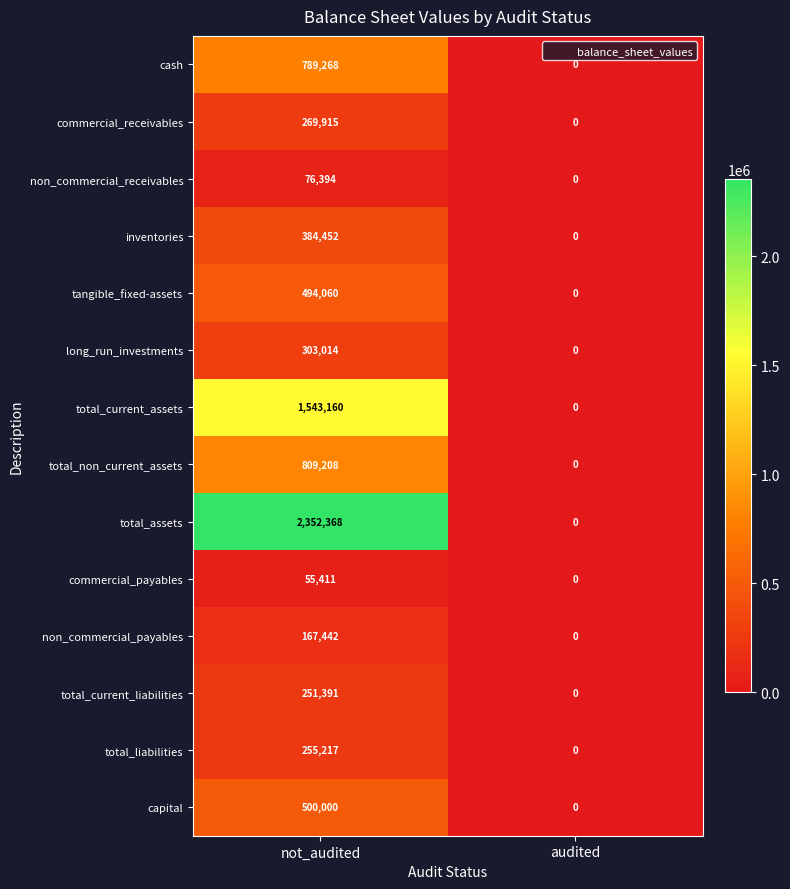

Reading left to right, what are all the values shown in this chart?

cash: 789268	0
commercial_receivables: 269915	0
non_commercial_receivables: 76394	0
inventories: 384452	0
tangible_fixed-assets: 494060	0
long_run_investments: 303014	0
total_current_assets: 1543160	0
total_non_current_assets: 809208	0
total_assets: 2352368	0
commercial_payables: 55411	0
non_commercial_payables: 167442	0
total_current_liabilities: 251391	0
total_liabilities: 255217	0
capital: 500000	0